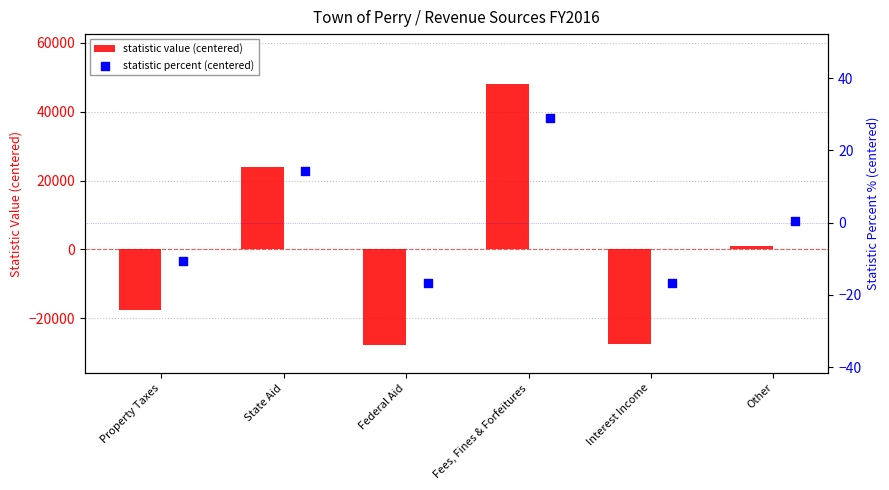

Which series has the largest total across all categories?

statistic value (centered)